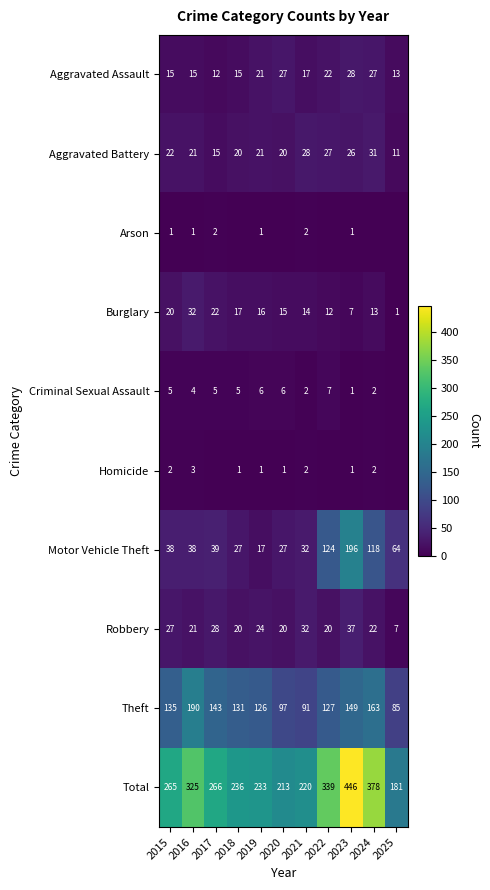

Where is Burglary nearest to the value 16?

2019